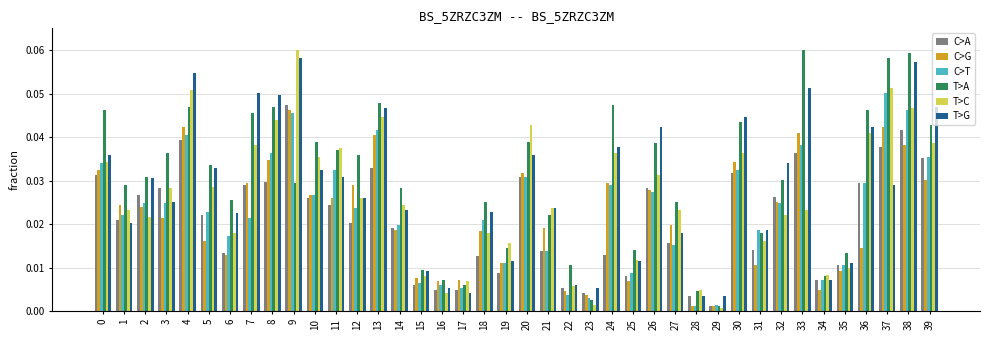

What are all the series names shown in the legend?

C>A, C>G, C>T, T>A, T>C, T>G